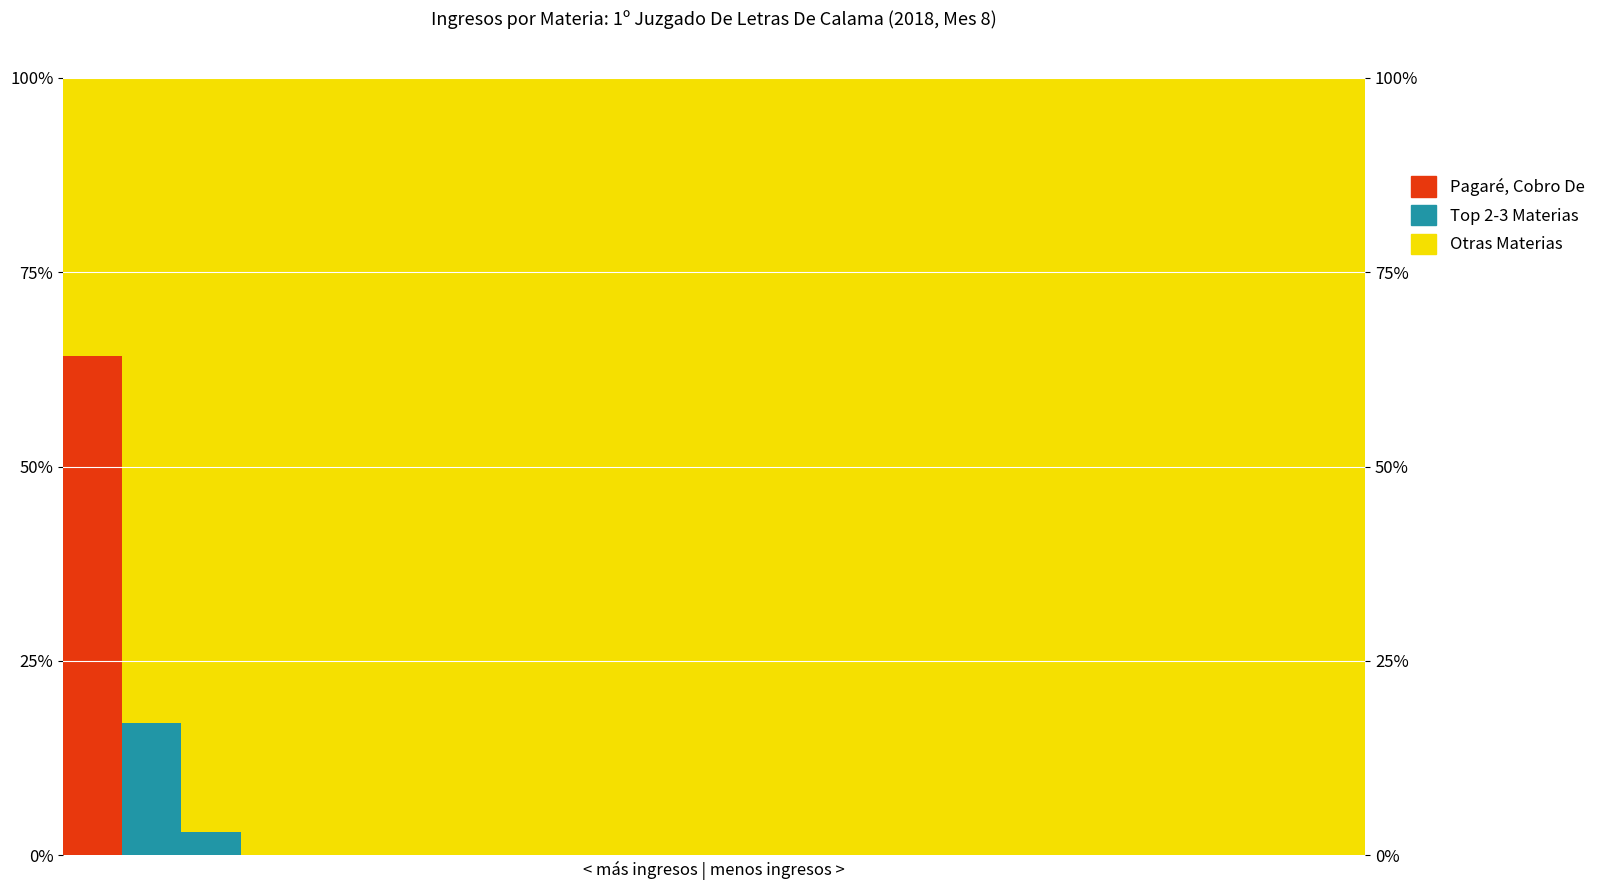

Reading right to left, transcribe all the data shown in this chart.

Pagaré (top): 21=0.0	20=0.0	19=0.0	18=0.0	17=0.0	16=0.0	15=0.0	14=0.0	13=0.0	12=0.0	11=0.0	10=0.0	9=0.0	8=0.0	7=0.0	6=0.0	5=0.0	4=0.0	3=0.0	2=0.0	1=0.0	0=64.3
Top 2-3 Materias: 21=0.0	20=0.0	19=0.0	18=0.0	17=0.0	16=0.0	15=0.0	14=0.0	13=0.0	12=0.0	11=0.0	10=0.0	9=0.0	8=0.0	7=0.0	6=0.0	5=0.0	4=0.0	3=0.0	2=2.9	1=17.0	0=0.0
Otras Materias: 21=100.0	20=100.0	19=100.0	18=100.0	17=100.0	16=100.0	15=100.0	14=100.0	13=100.0	12=100.0	11=100.0	10=100.0	9=100.0	8=100.0	7=100.0	6=100.0	5=100.0	4=100.0	3=100.0	2=97.1	1=83.0	0=35.7